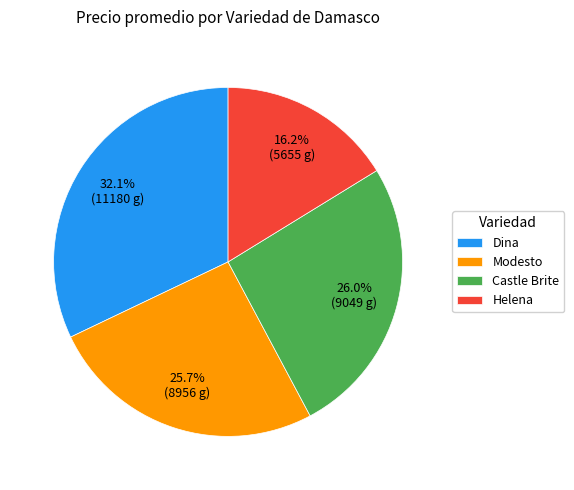

What percentage is the Modesto slice, to the nearest percent?

26%